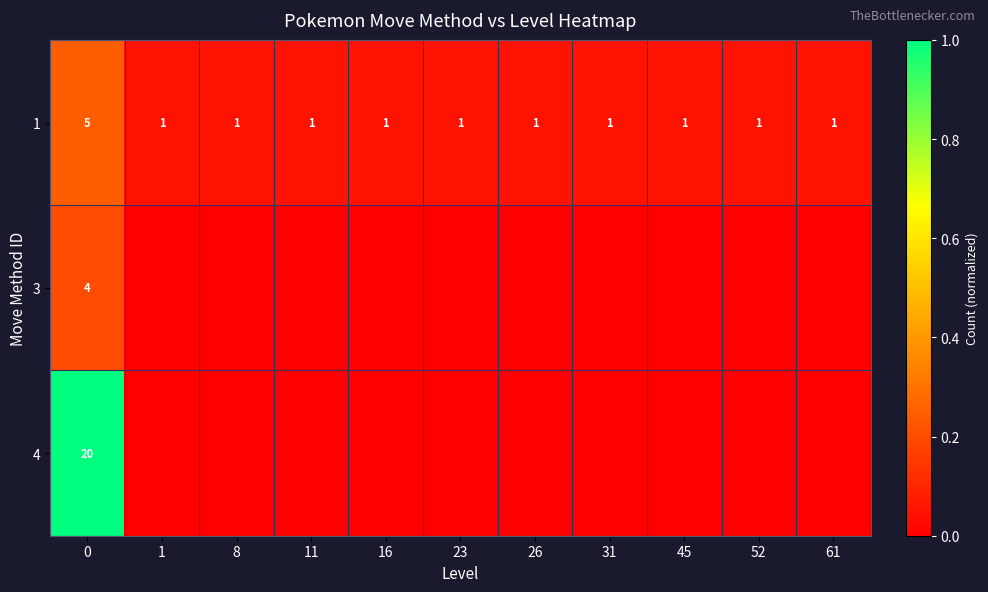

Which has a higher value, 23 or 31?

23